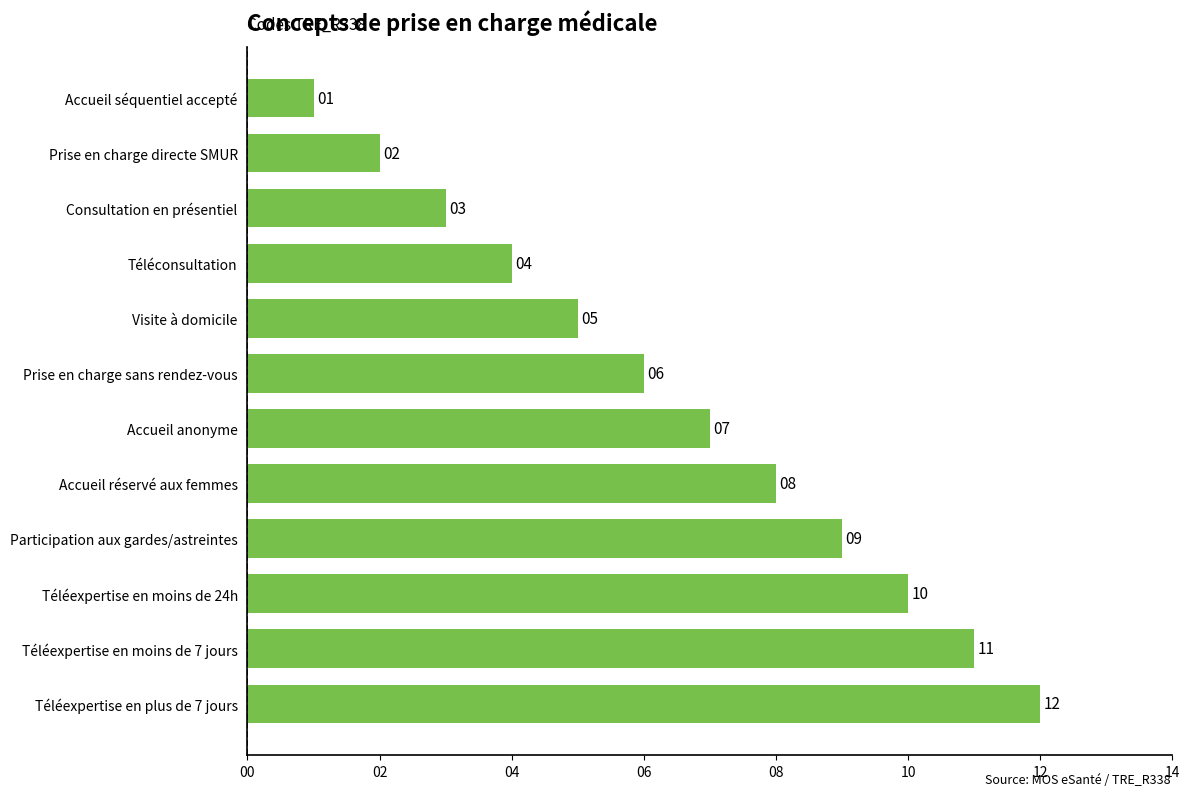

Which category has the highest value across all series?

Téléexpertise en plus de 7 jours